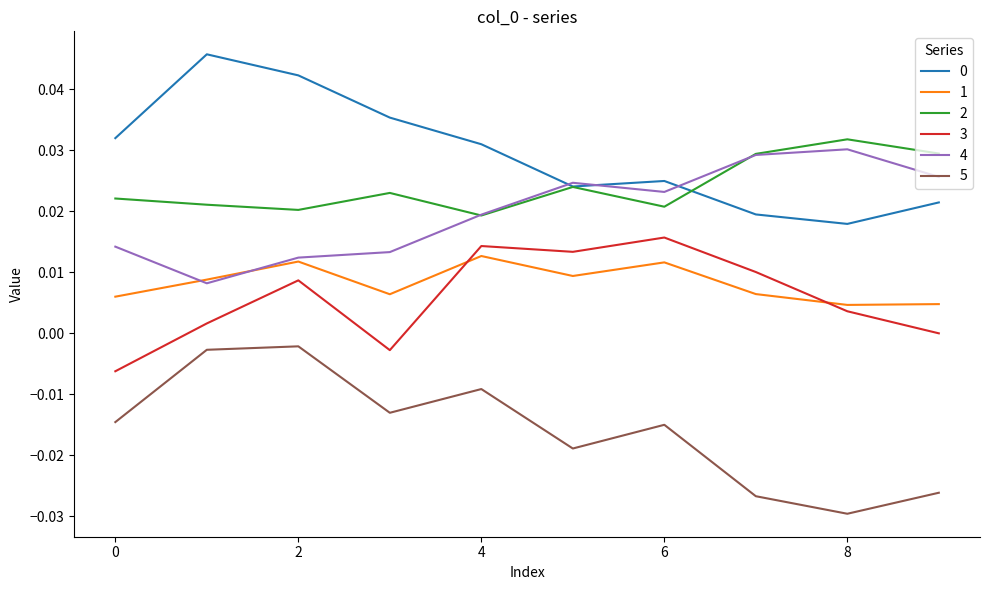

True or false: 1 and 5 cross at least once.

False